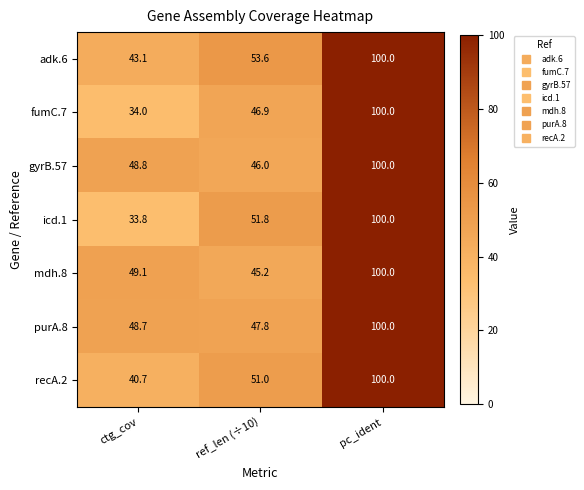

Rank the categories by fumC.7 value from lowest to highest.

ctg_cov, ref_len (÷10), pc_ident